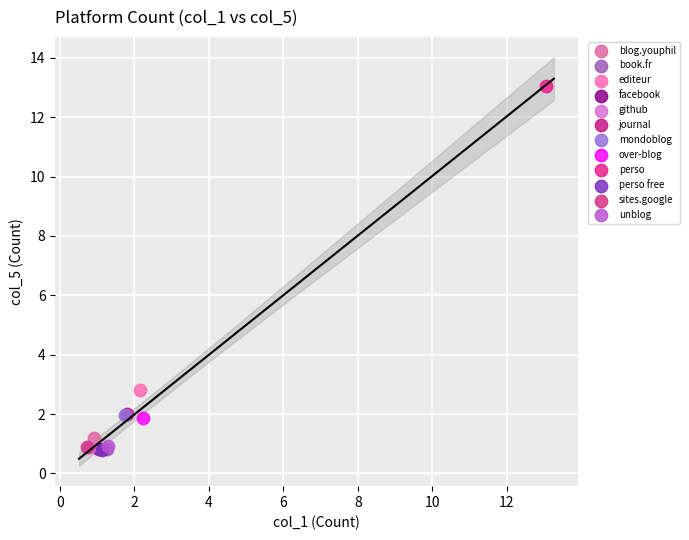

What are all the series names shown in the legend?

blog.youphil, book.fr, editeur, facebook, github, journal, mondoblog, over-blog, perso, perso free, sites.google, unblog